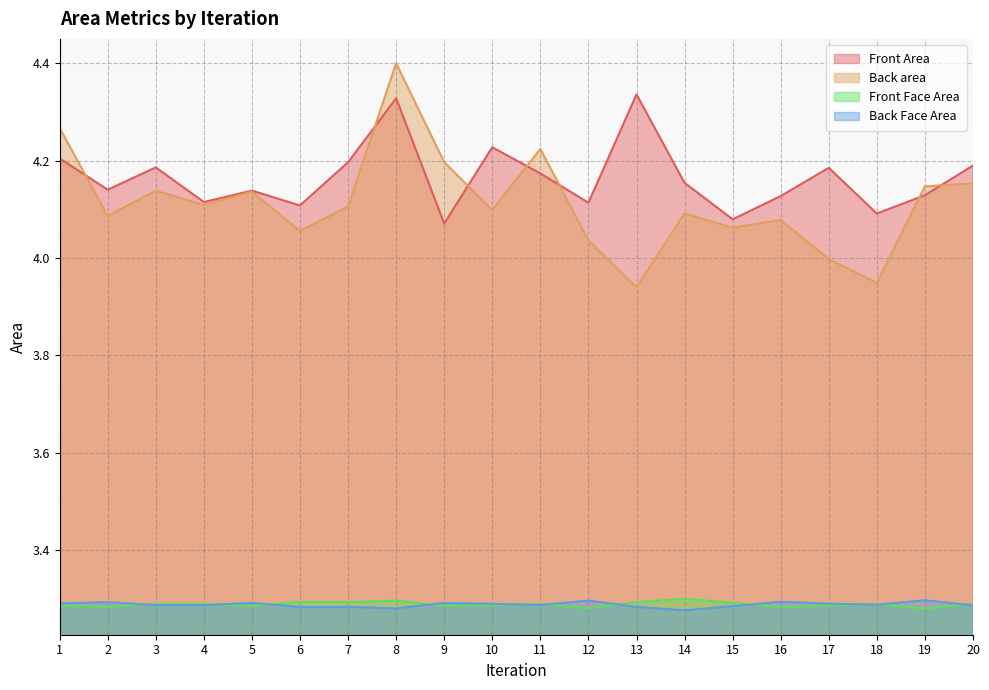

What is the difference between the highest and lowest values at 2?

0.9